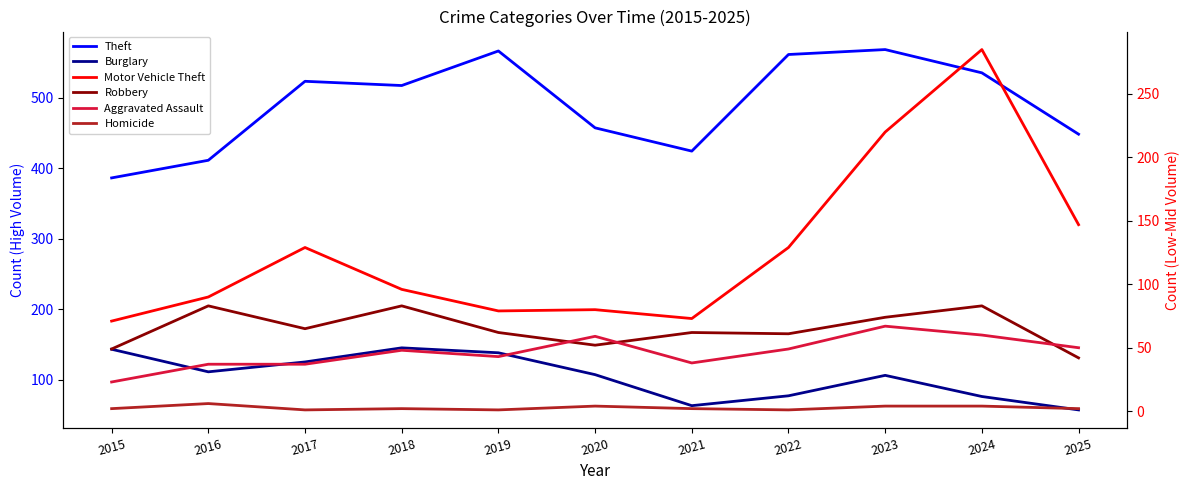

True or false: Motor Vehicle Theft and Homicide cross at least once.

False